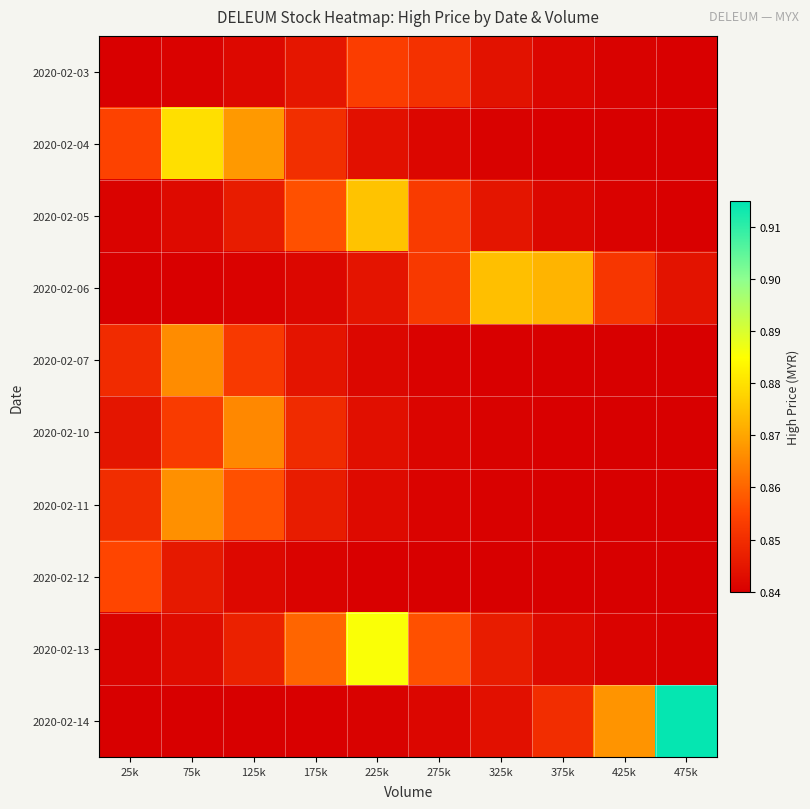

Which has a higher value, 175k or 275k?

275k